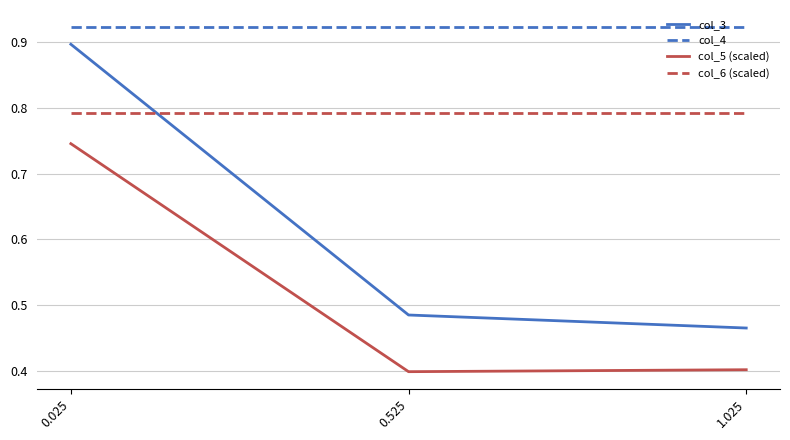

What is the minimum value shown in the chart?

0.4